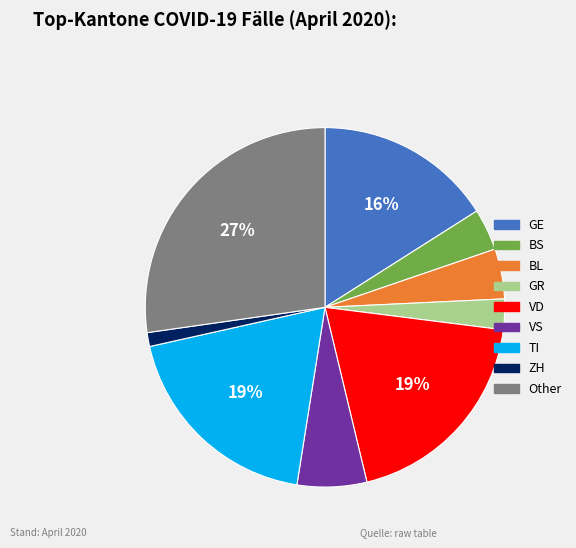

To the nearest percent, what is the combined percentage of BS and Other?

31%